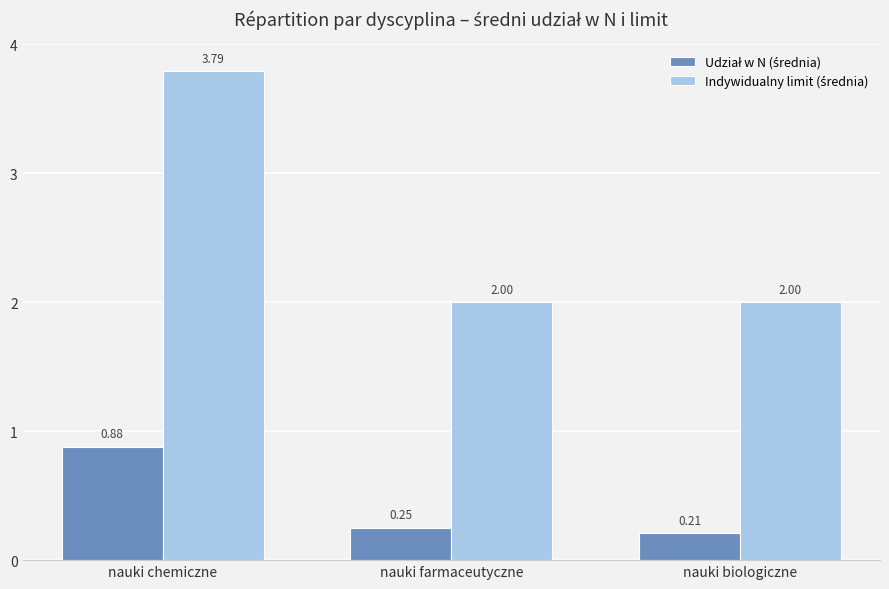

At which category is the sum across all series the highest?

nauki chemiczne